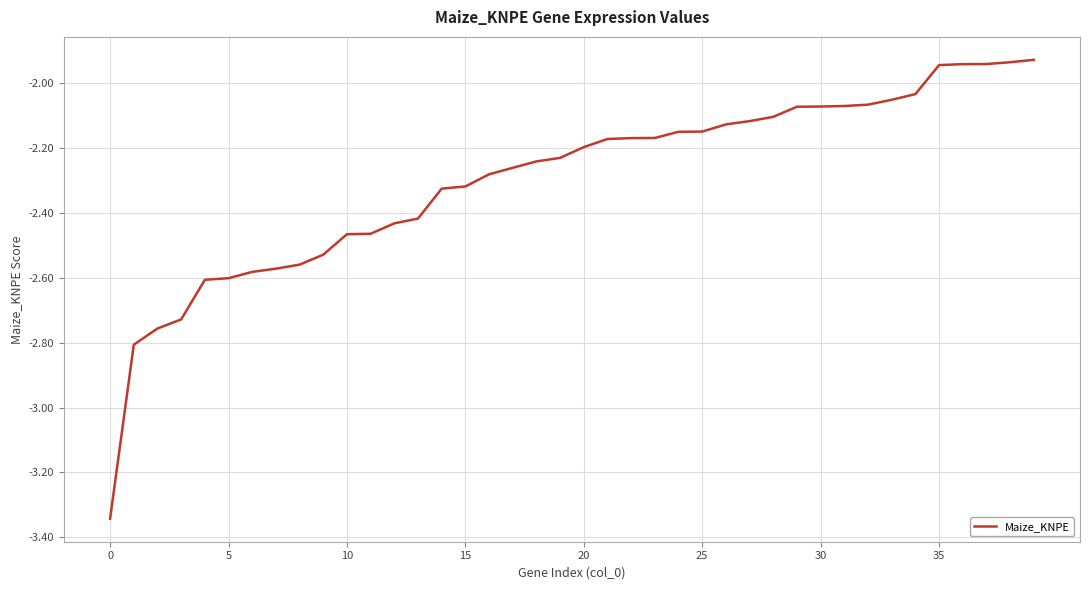

What is the difference between the second highest and minimum values?

1.4